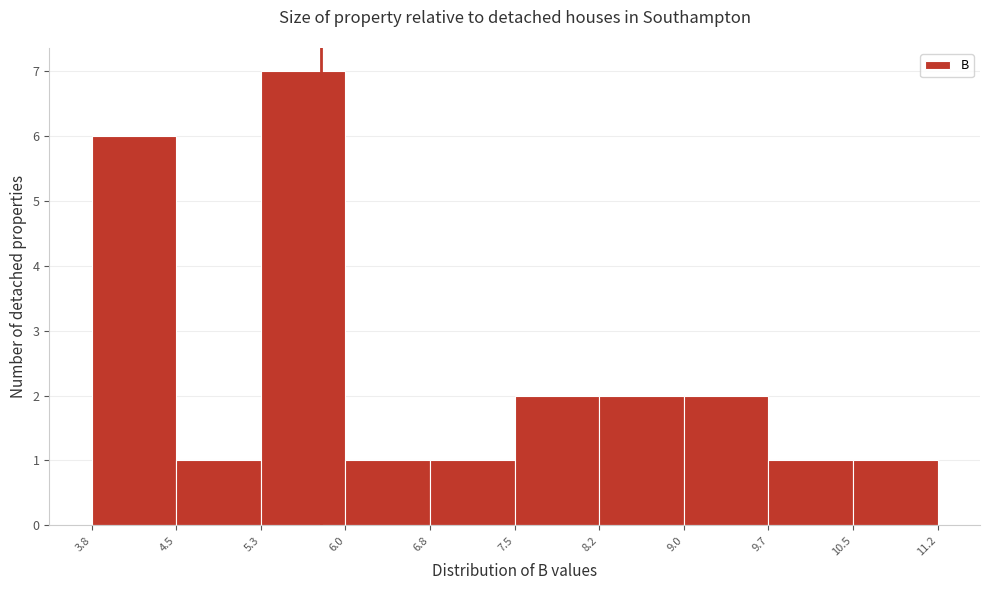

Reading left to right, list every bar in this chart as the range it spans on the x-axis followed by its height. The values are not printed on the chart, so give them approximately, as read against the axis.

3.8 to 4.5: 6
4.5 to 5.3: 1
5.3 to 6.0: 7
6.0 to 6.8: 1
6.8 to 7.5: 1
7.5 to 8.2: 2
8.2 to 9.0: 2
9.0 to 9.7: 2
9.7 to 10.5: 1
10.5 to 11.2: 1